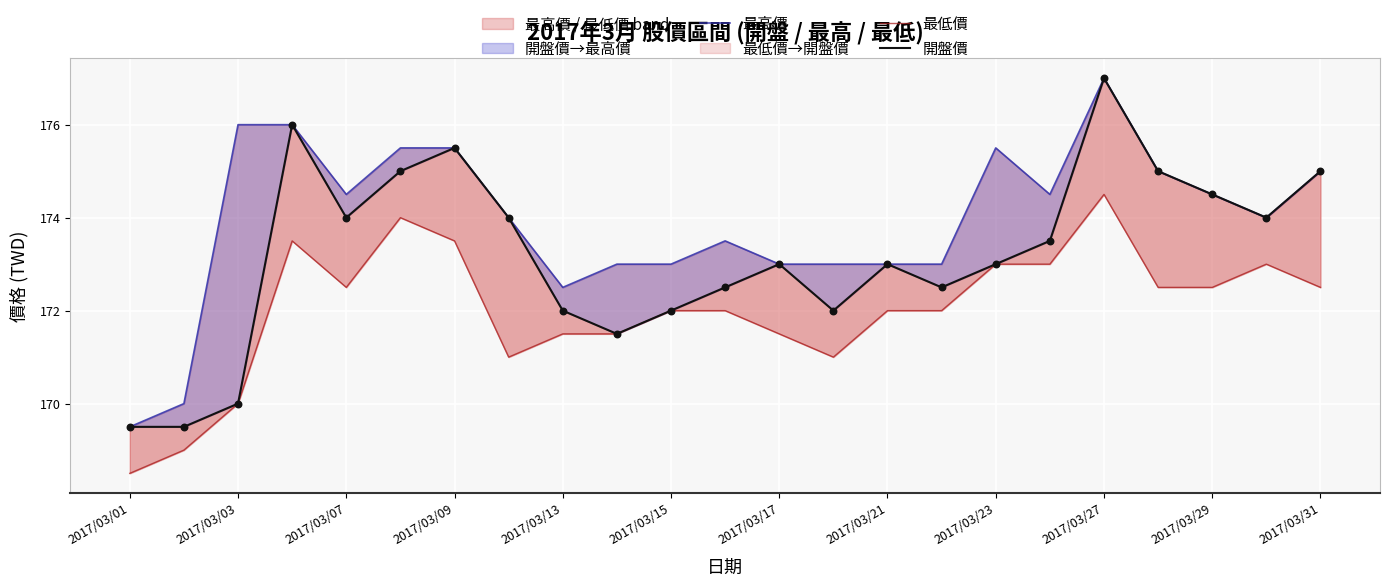

Which series has the largest Y range (max minus min)?

最高價